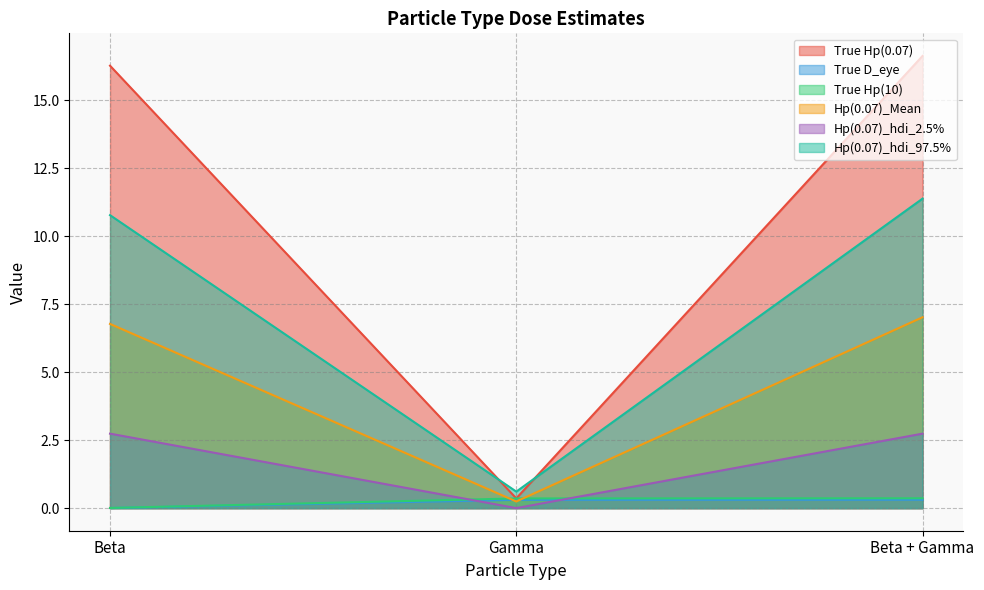

What is the difference between the second highest and minimum values in the Hp(0.07)_hdi_2.5% series?

2.7